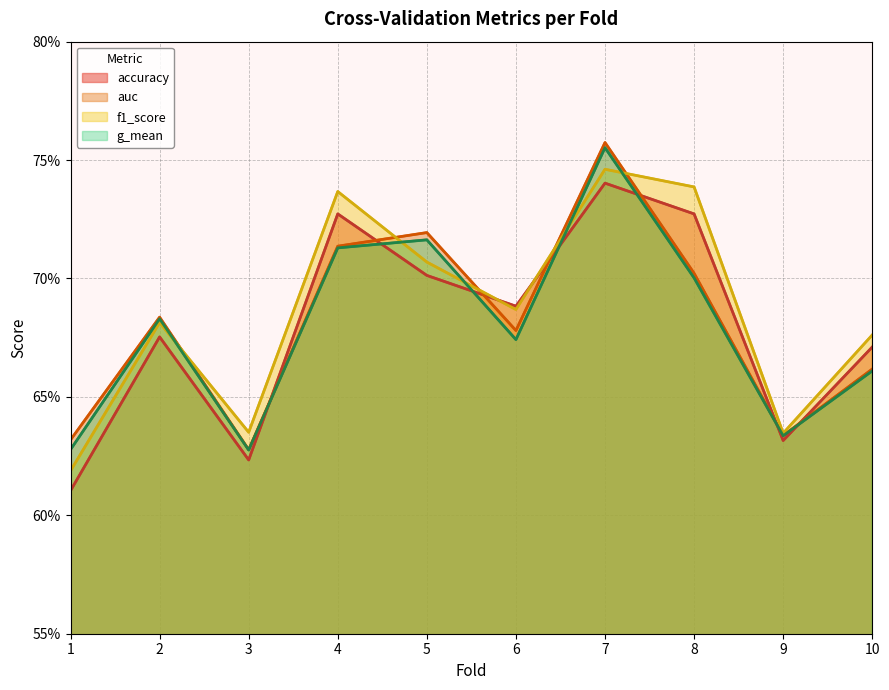

At which category does f1_score reach its first local peak?

2